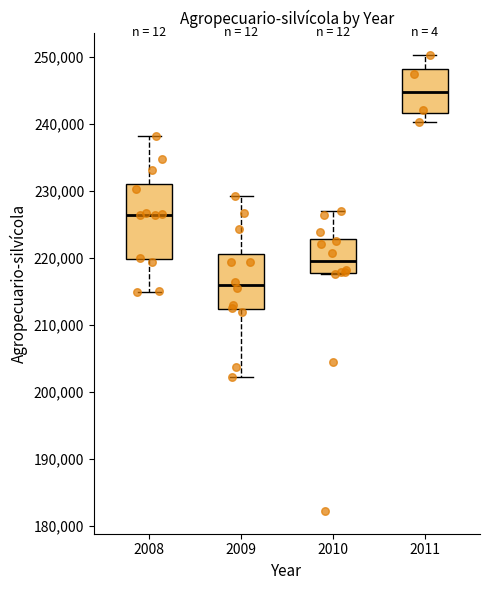

Reading left to right, transcribe this box plot: for each box, give where its median line is, the range the box spans, and where its two whiskers end, as read against the y-axis. The values are not printed on the chart, so give them approximately, as read against the axis.

2008: median 226000, box 220000 to 231000, whiskers 215000 to 238000
2009: median 216000, box 212000 to 221000, whiskers 202000 to 229000
2010: median 219000, box 218000 to 223000, whiskers 218000 to 227000
2011: median 245000, box 242000 to 248000, whiskers 240000 to 250000